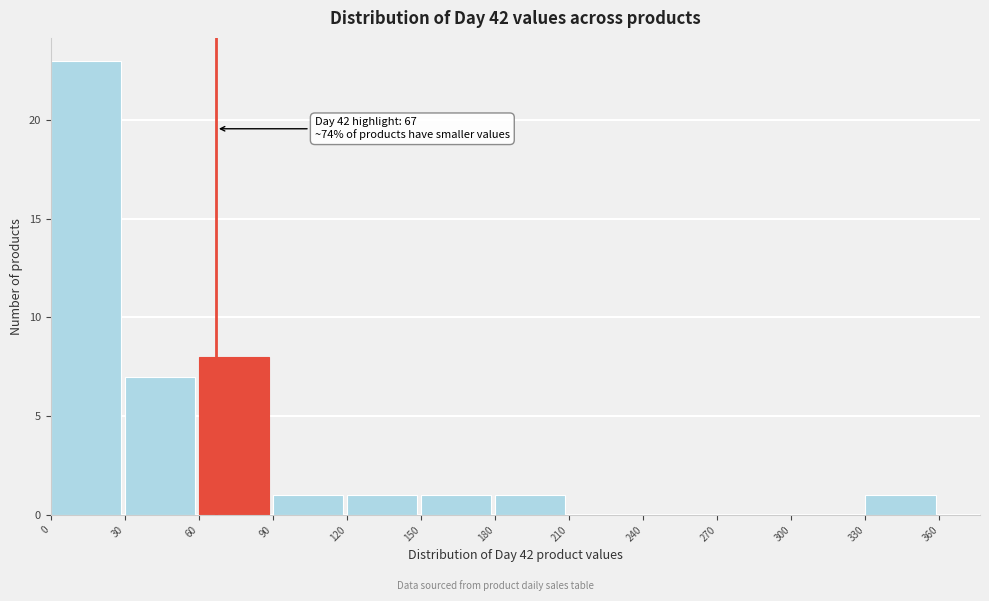

Over which range of the x-axis is the bar tallest?

0 to 30